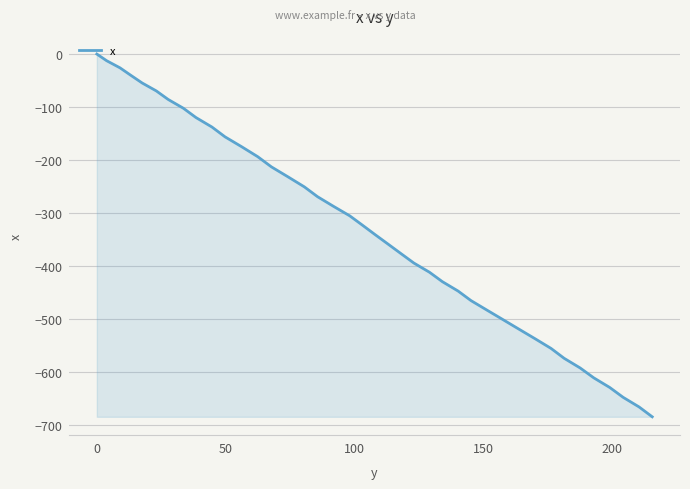

What is the difference between the maximum and minimum values?

685.4